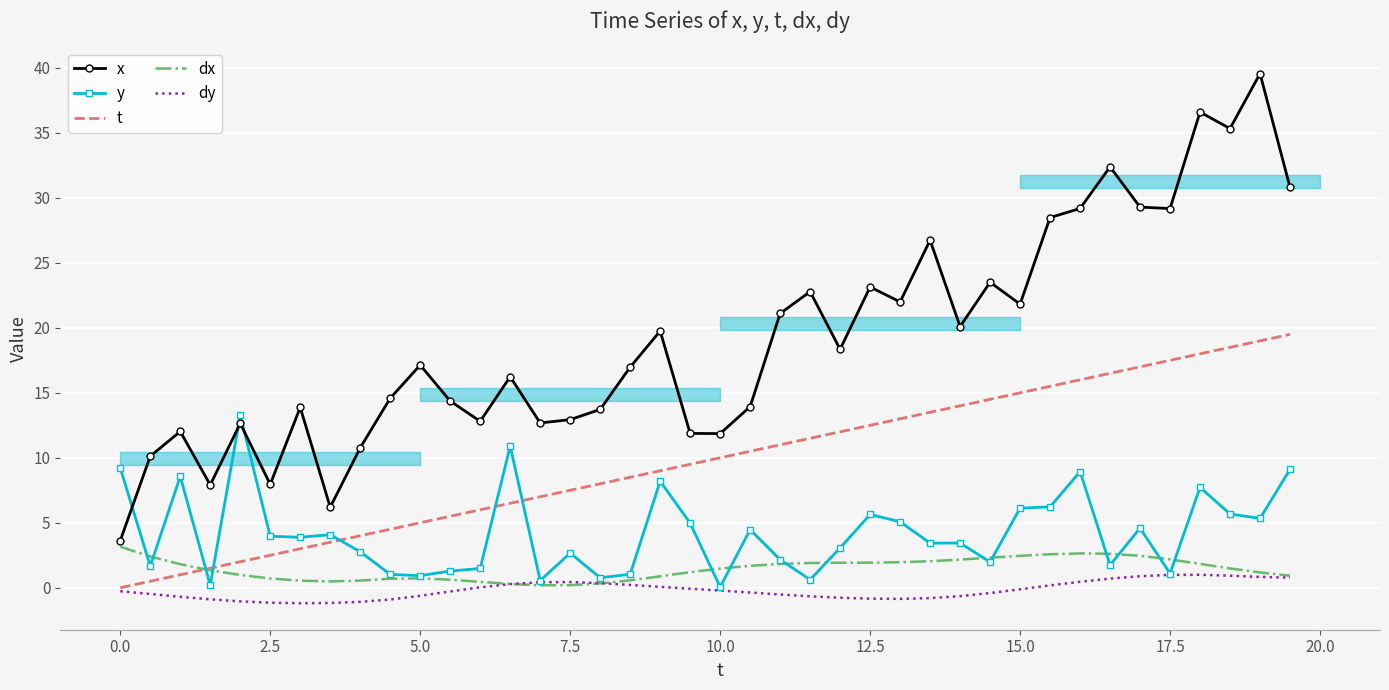

Reading left to right, transcribe all the data shown in this chart.

x: 3.6	10.1	12.0	7.9	12.6	8.0	13.9	6.2	10.8	14.6	17.1	14.4	12.8	16.2	12.7	12.9	13.7	17.0	19.8	11.9	11.9	13.9	21.1	22.8	18.4	23.1	22.0	26.7	20.1	23.5	21.8	28.5	29.2	32.4	29.3	29.2	36.6	35.3	39.6	30.8
y: 9.2	1.7	8.6	0.2	13.3	4.0	3.9	4.1	2.8	1.0	0.9	1.3	1.5	10.9	0.6	2.7	0.8	1.0	8.2	5.0	0.1	4.5	2.2	0.6	3.1	5.6	5.1	3.4	3.4	2.0	6.1	6.2	8.9	1.7	4.6	1.1	7.7	5.7	5.3	9.1
t: 0.0	0.5	1.0	1.5	2.0	2.5	3.0	3.5	4.0	4.5	5.0	5.5	6.0	6.5	7.0	7.5	8.0	8.5	9.0	9.5	10.0	10.5	11.0	11.5	12.0	12.5	13.0	13.5	14.0	14.5	15.0	15.5	16.0	16.5	17.0	17.5	18.0	18.5	19.0	19.5
dx: 3.2	2.4	1.8	1.3	1.0	0.7	0.5	0.5	0.6	0.7	0.7	0.6	0.5	0.3	0.2	0.2	0.3	0.6	0.9	1.2	1.5	1.7	1.8	1.9	1.9	1.9	2.0	2.0	2.2	2.3	2.5	2.6	2.6	2.6	2.5	2.2	1.8	1.5	1.2	0.9
dy: -0.3	-0.5	-0.7	-0.9	-1.0	-1.2	-1.2	-1.2	-1.1	-0.9	-0.6	-0.3	0.0	0.3	0.4	0.4	0.4	0.2	0.1	-0.1	-0.2	-0.4	-0.5	-0.7	-0.8	-0.8	-0.9	-0.8	-0.6	-0.4	-0.1	0.2	0.5	0.7	0.9	1.0	1.0	0.9	0.8	0.8